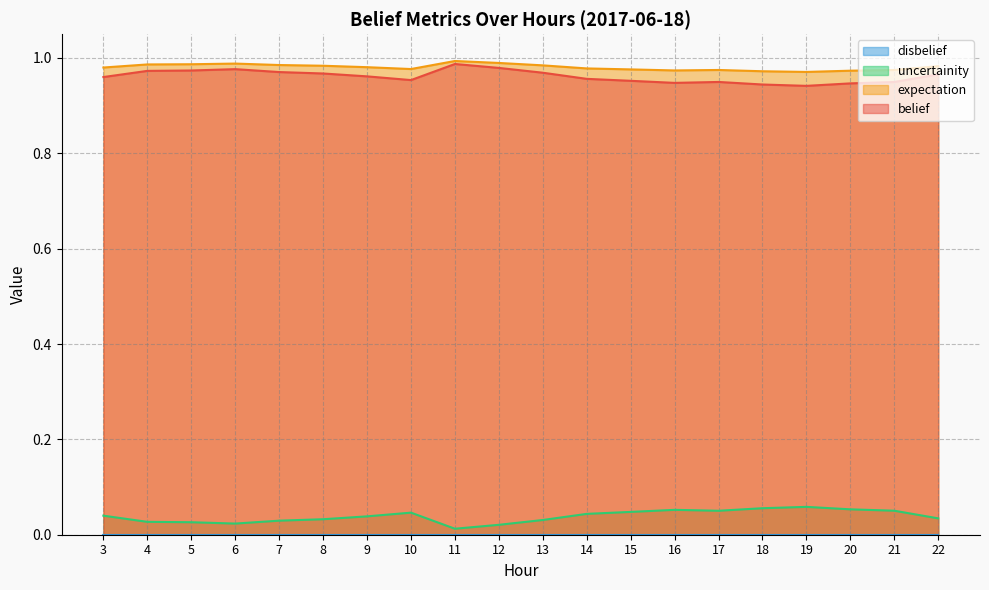

The belief series shows 1.7 at 8. True or false?

False